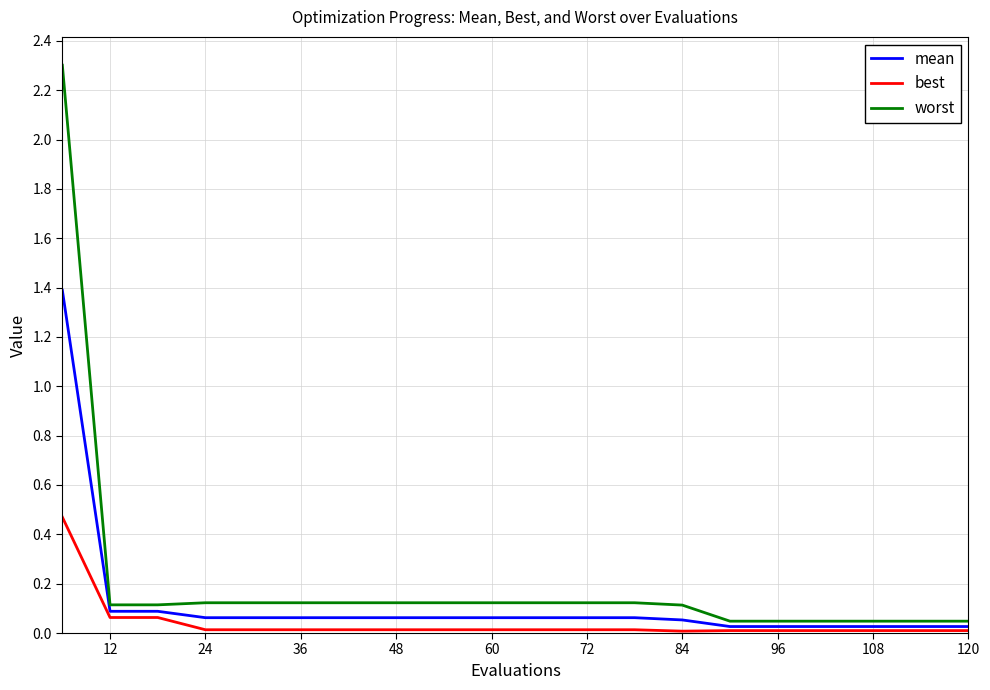

True or false: best and worst cross at least once.

False